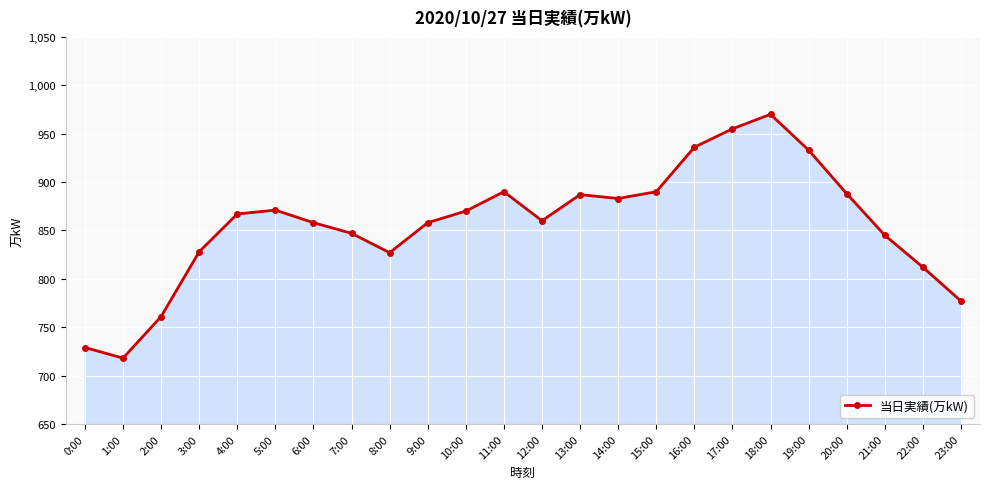

Approximately how many times larger is the value at 12:00 compared to 8:00?

1.0